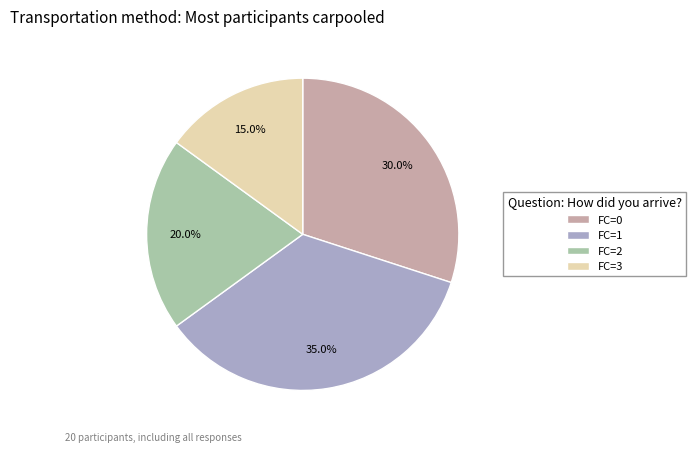

What percentage do FC=2 and FC=3 together represent?

35.0%